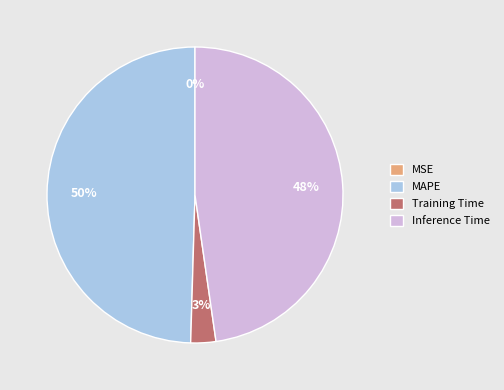

To the nearest percent, what is the average slice percentage?

25%